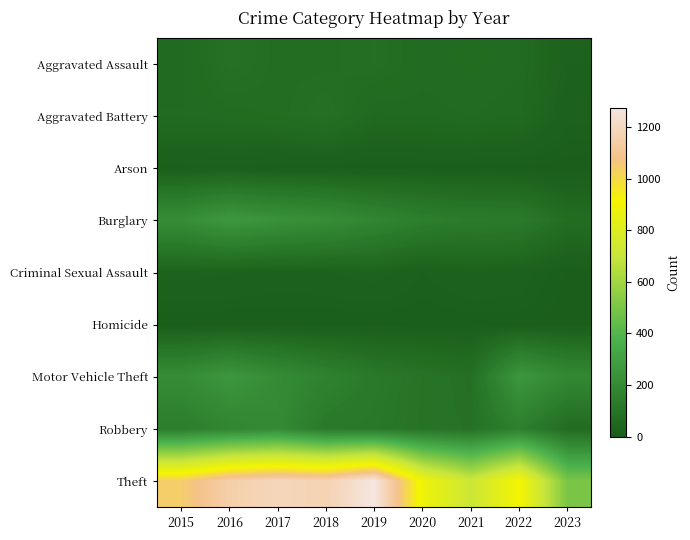

Which series has the widest spread of values?

Theft